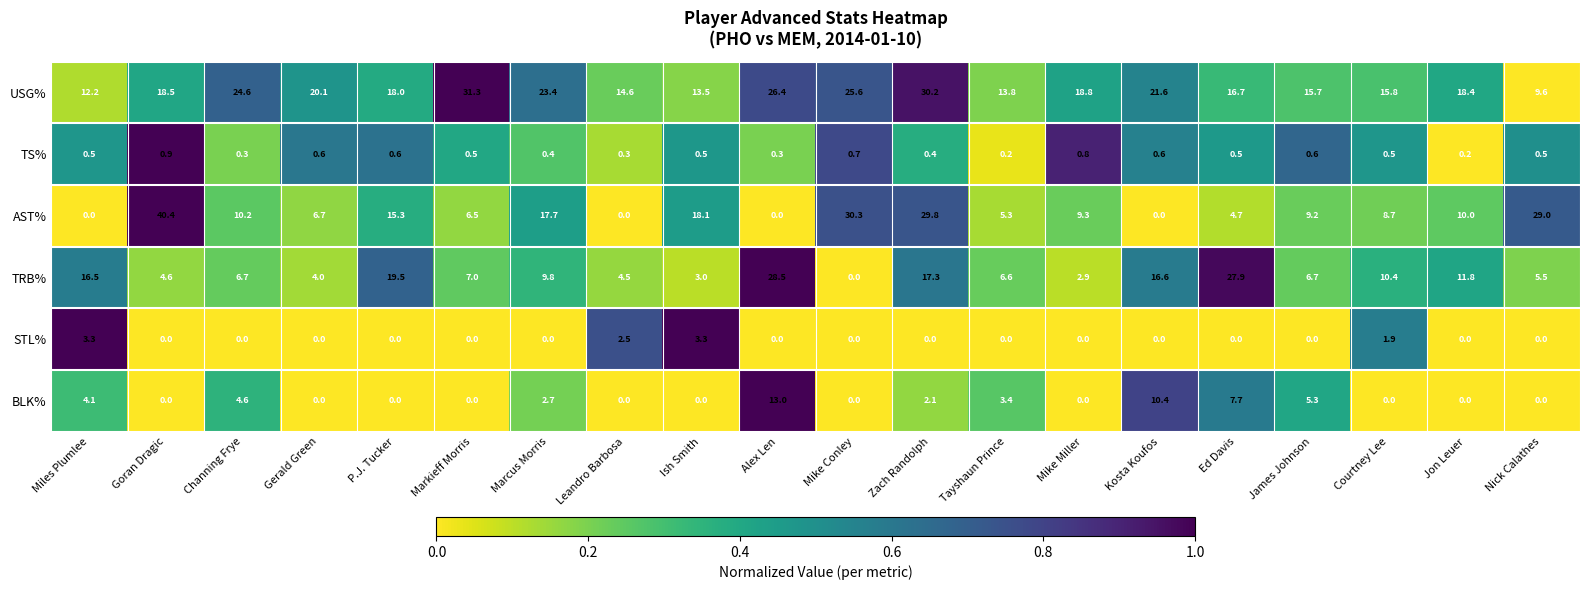

Is it true that BLK% equals 0.0 at Mike Miller?

True